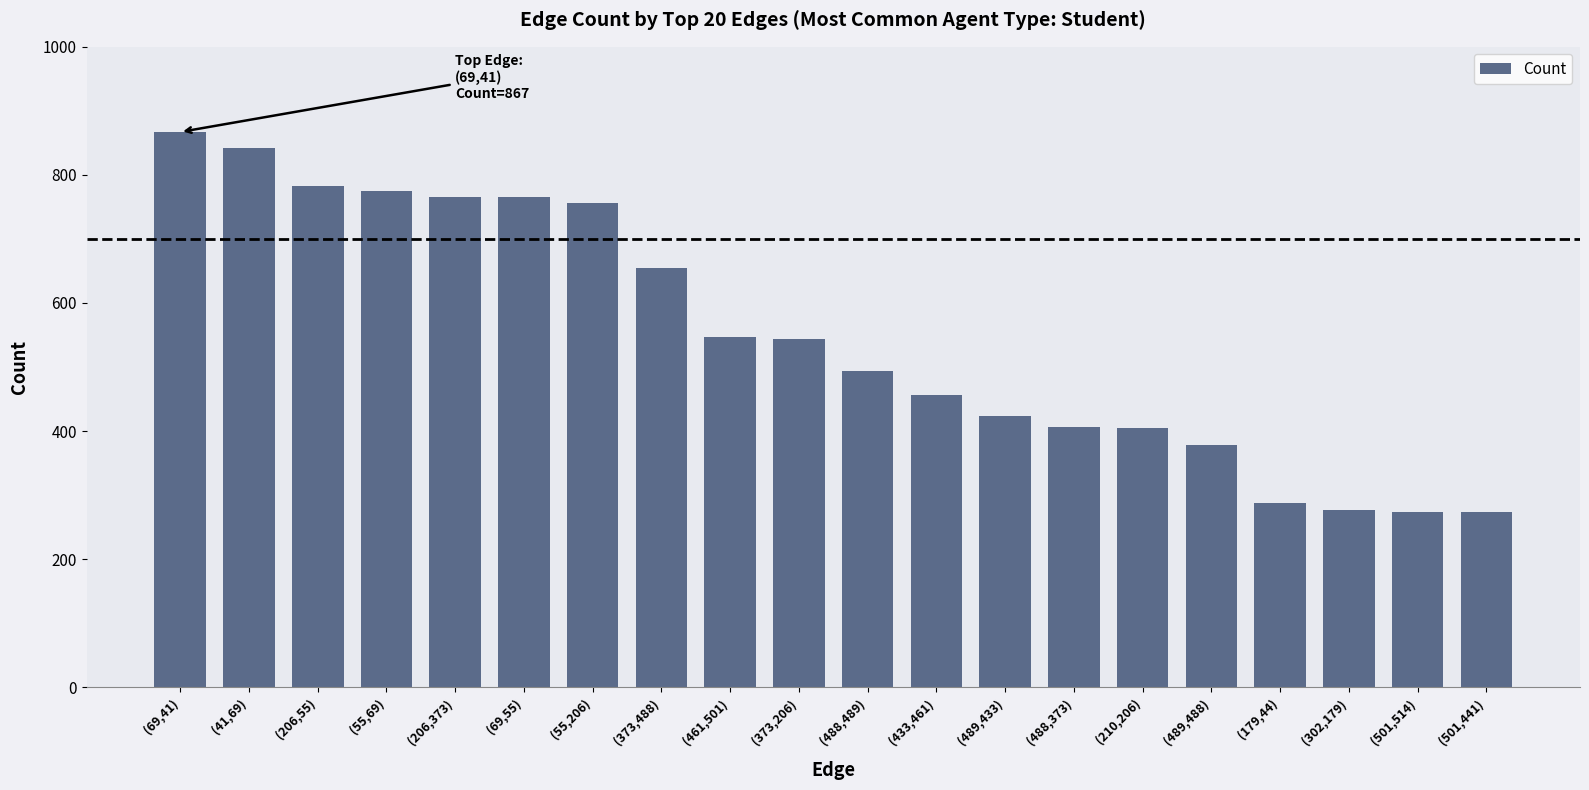

Where is the data nearest to the value 570?

(461,501)